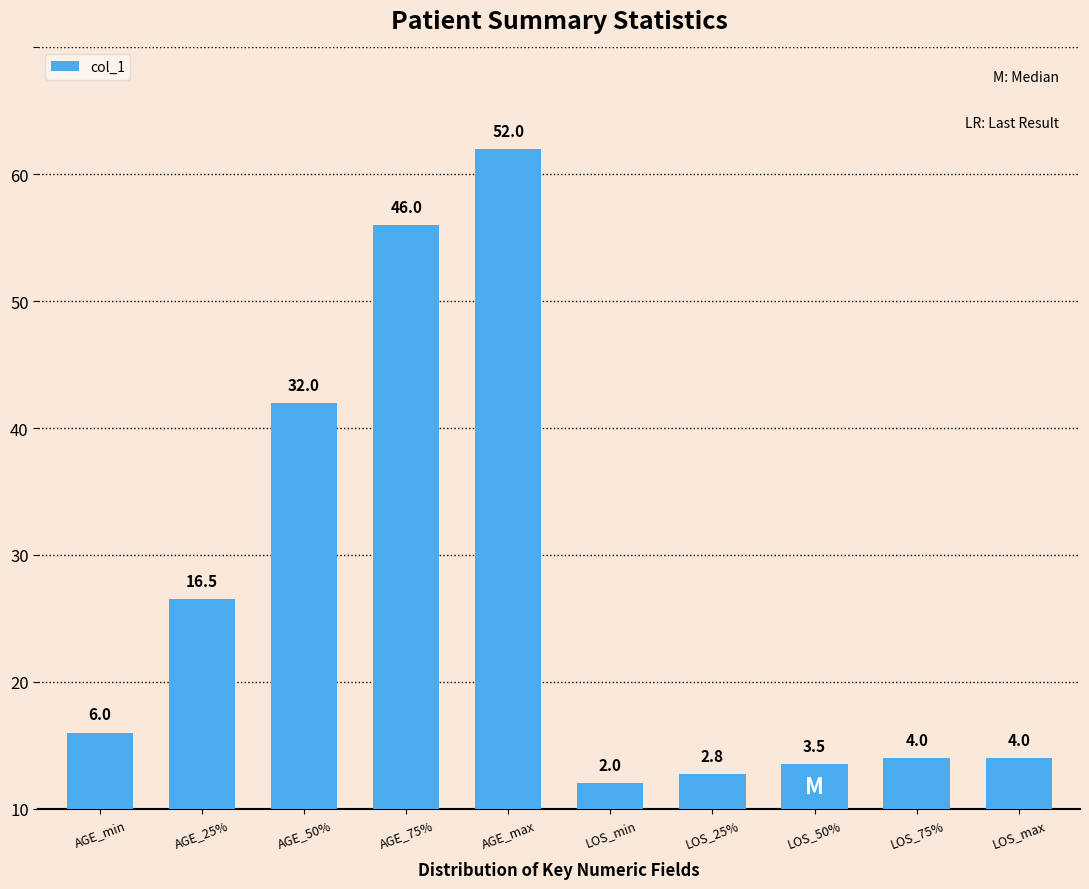

What is the sum of all values?

168.8